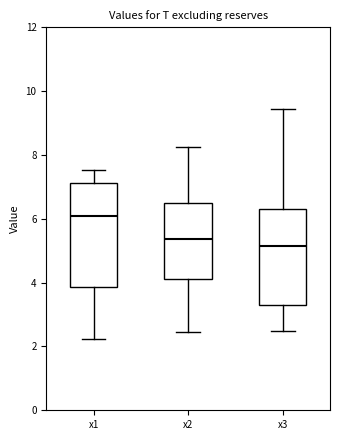

Where does the lower whisker of the box for x2 end on the y-axis? The values are not printed on the chart, so give them approximately, as read against the axis.

2.4